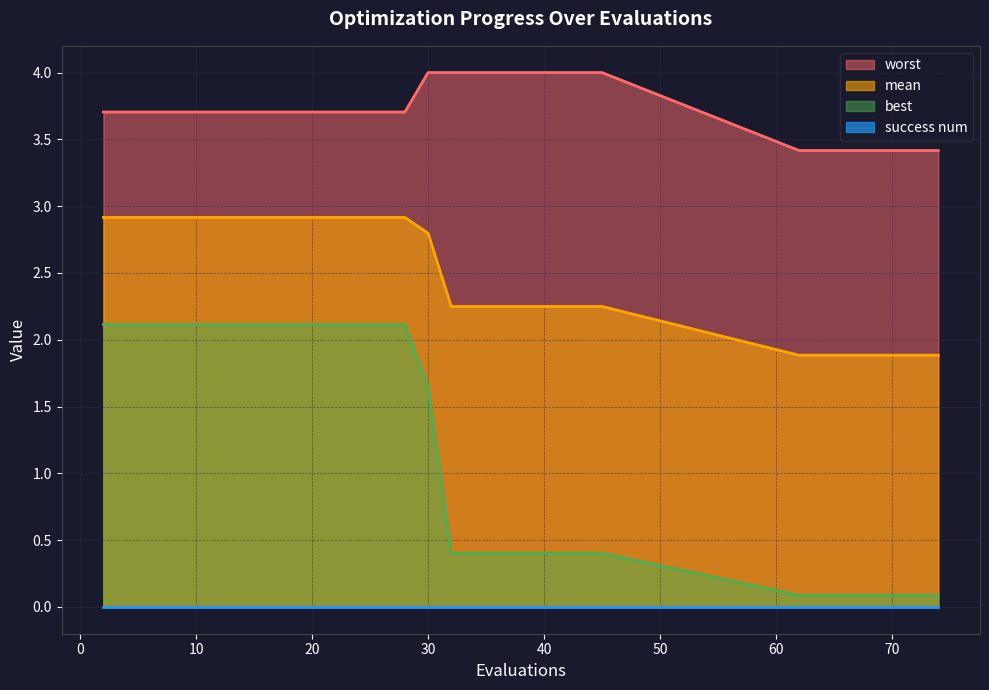

Is it true that worst equals 3.7 at 10?

True